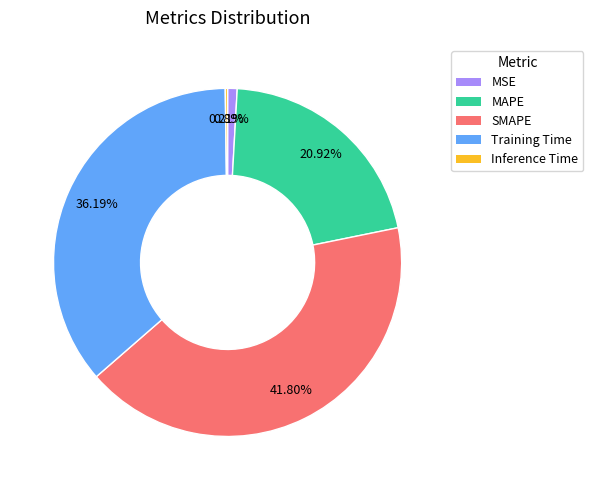

Which slice is the largest?

SMAPE